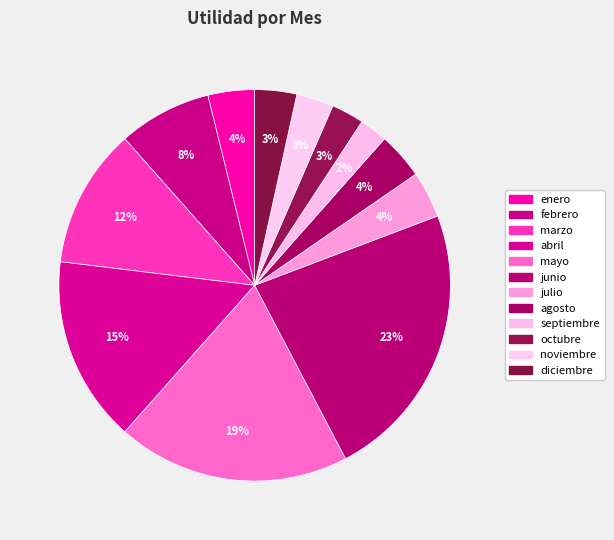

Approximately how many times larger is the value at noviembre compared to marzo?

0.3